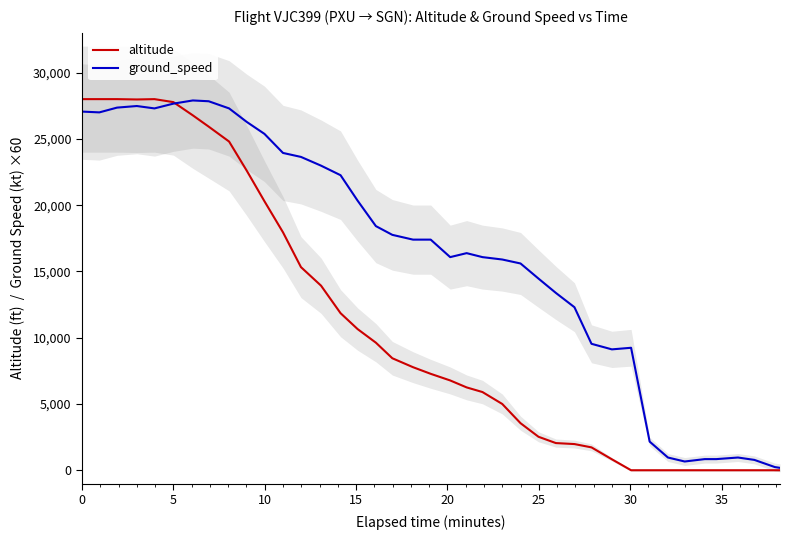

How many categories are shown in the chart?

40